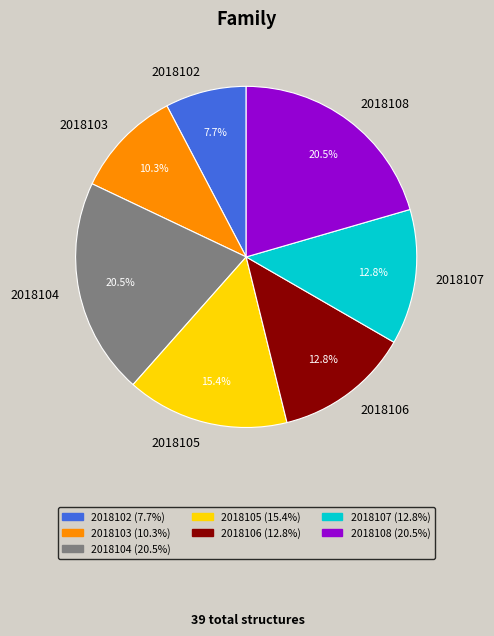

The 2018103 slice represents 19% of the pie. True or false?

False